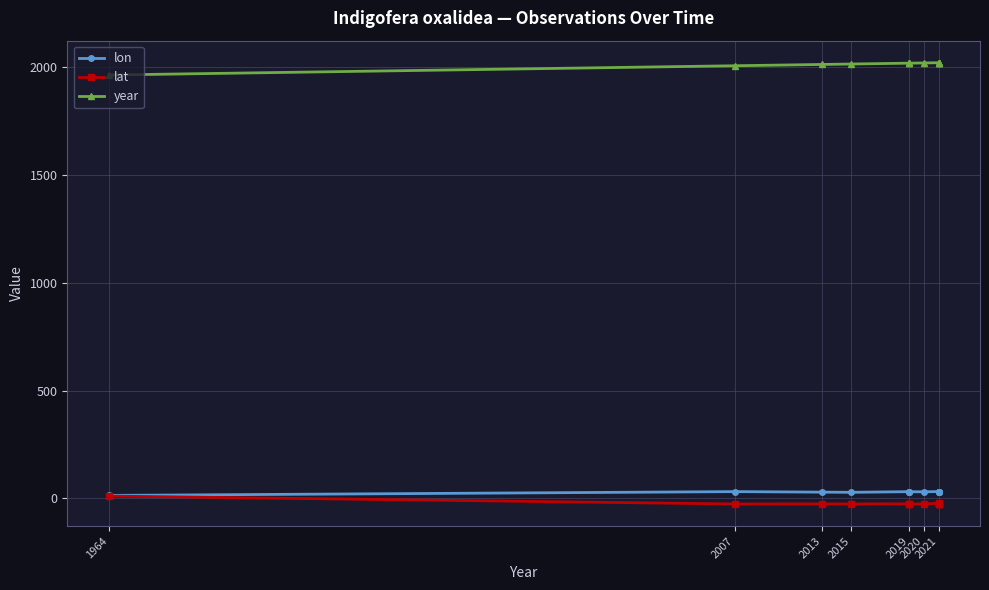

Which has a higher value, 2019 or 2019?

2019